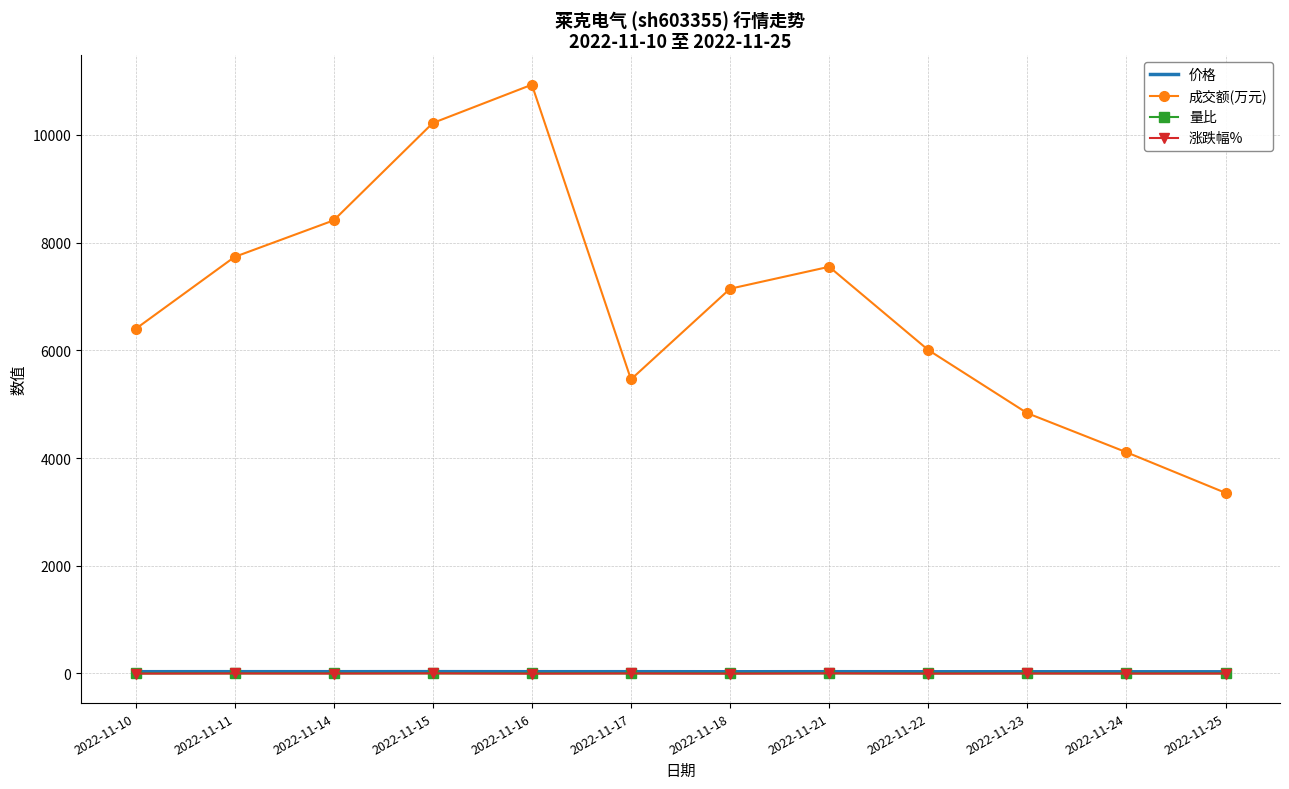

Which series has the largest range (max minus min)?

成交额(万元)